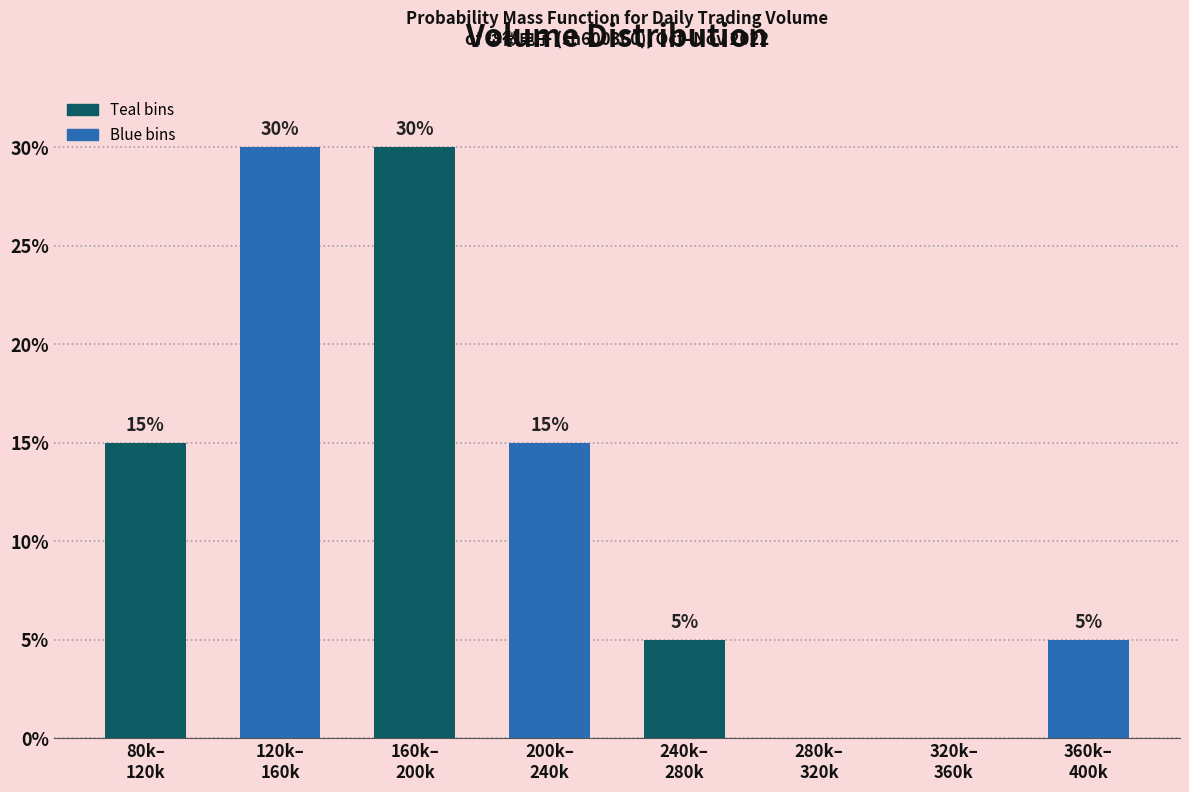

What is the greatest value displayed?

30